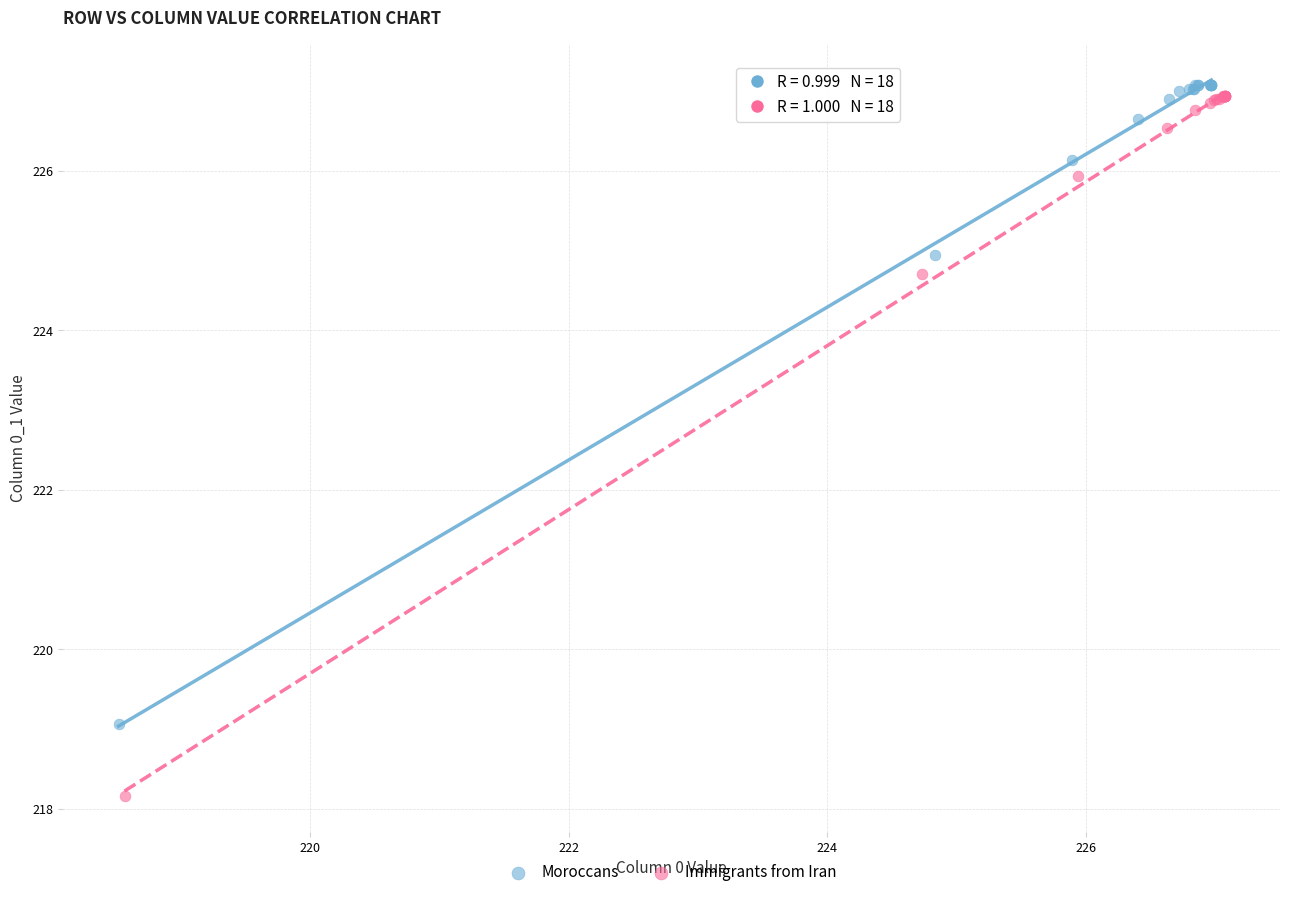

Which series reaches the maximum Y coordinate?

Moroccans